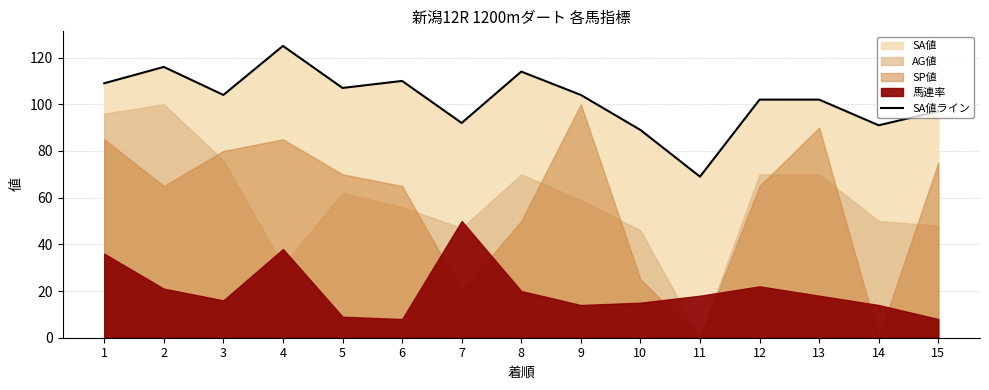

What is the maximum value shown in the chart?

125